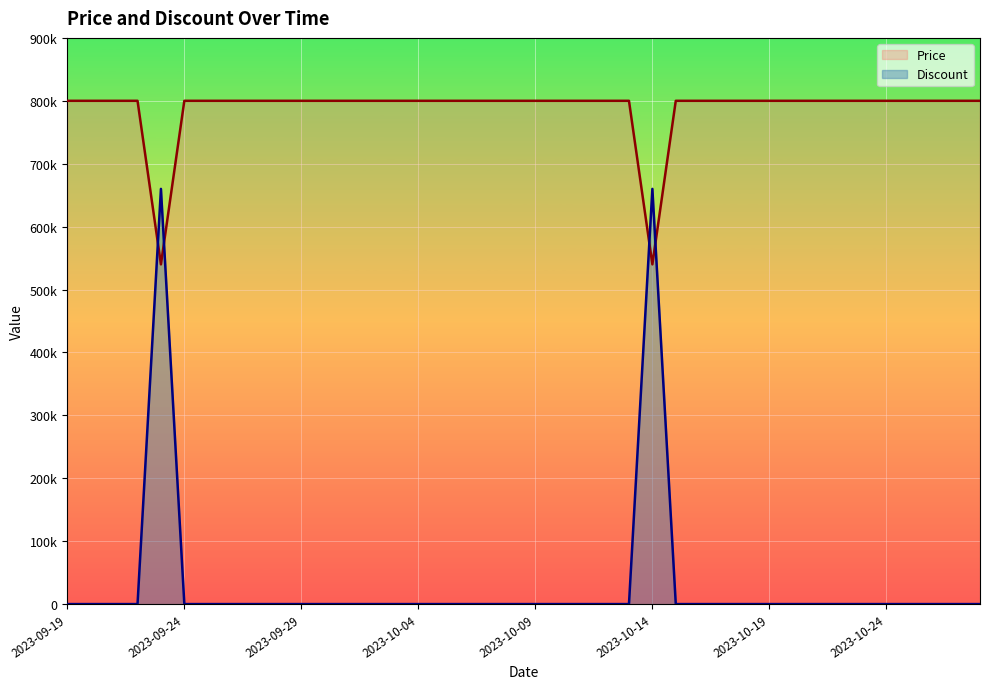

At how many categories does at least one series exceed 84271?

40